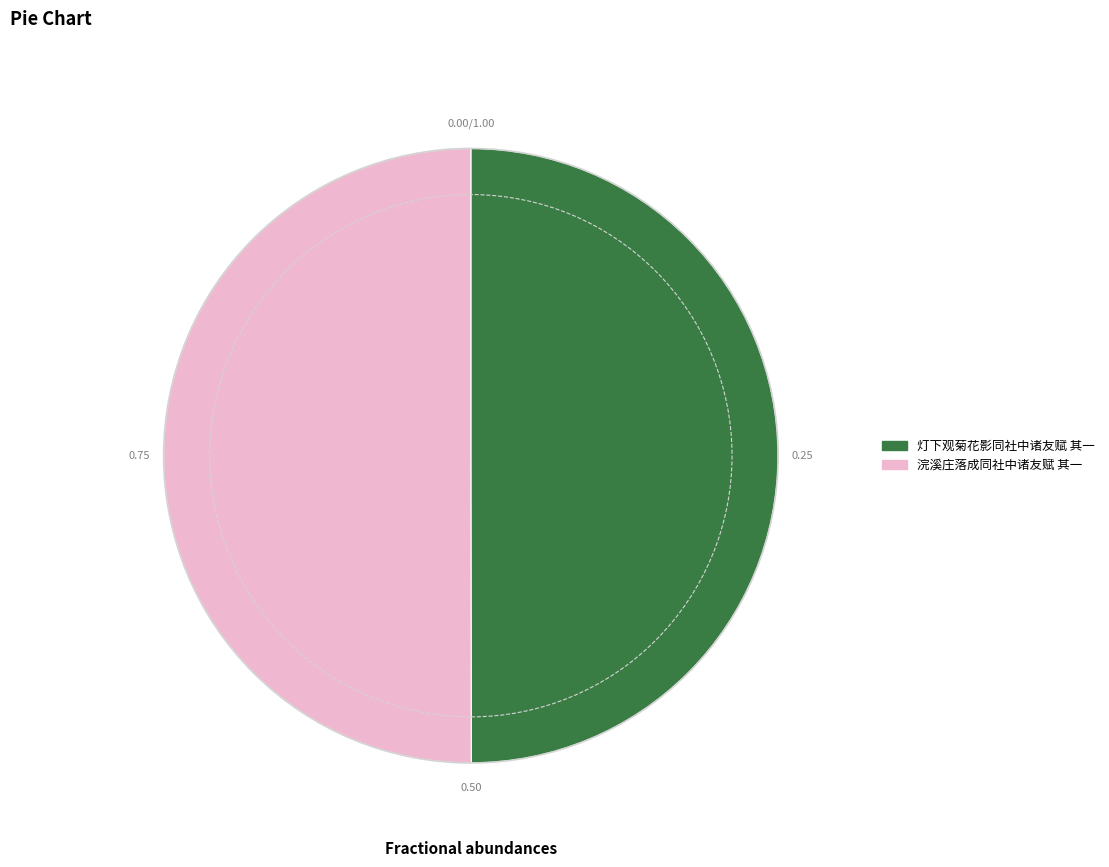

What is the ratio of the value at 浣溪庄落成同社中诸友赋 其一 to the value at 灯下观菊花影同社中诸友赋 其一?

1.0